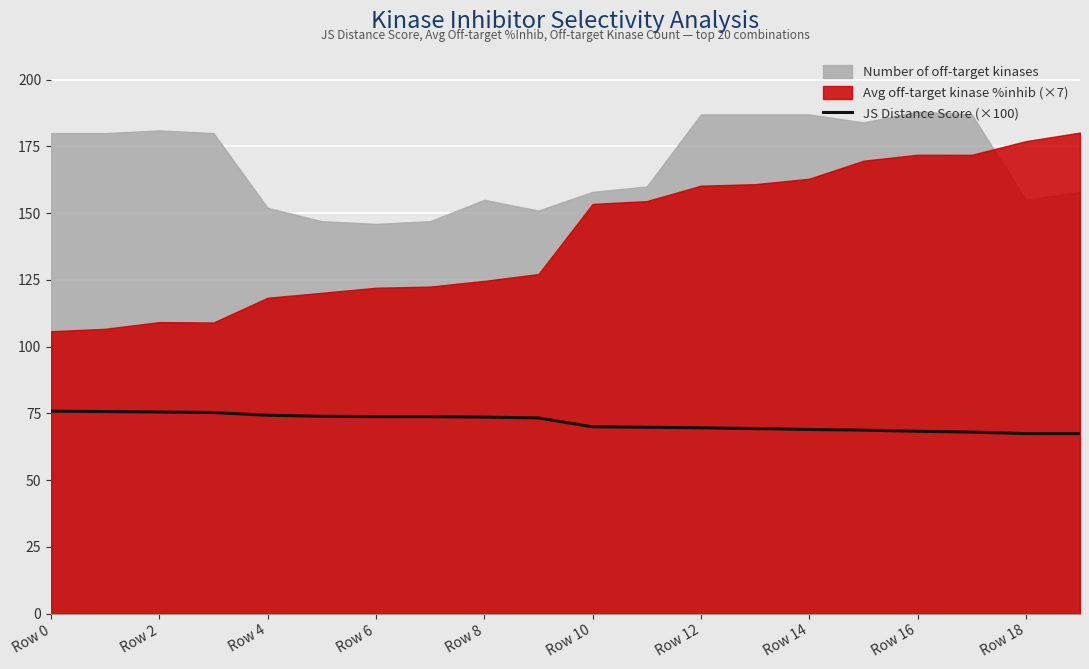

The value of JS Distance Score (×100) at Row 12 is 69.6. True or false?

True